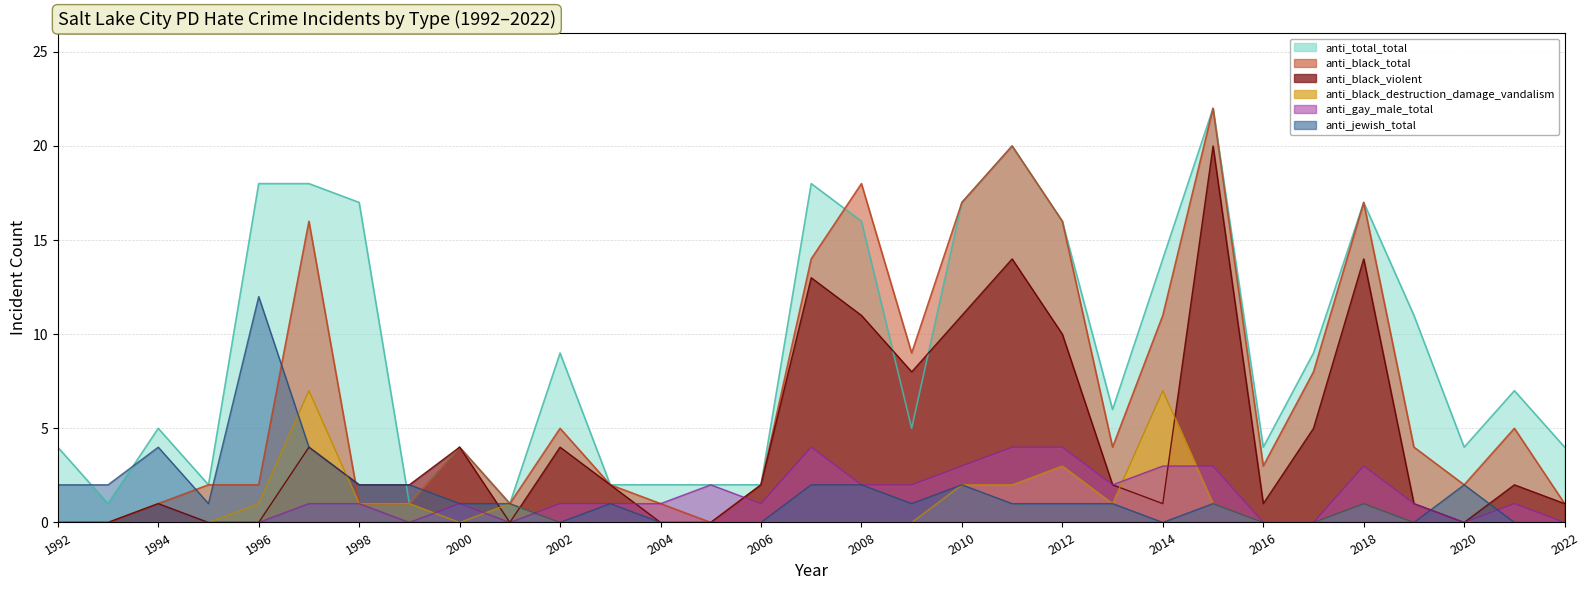

At which label does anti_black_destruction_damage_vandalism reach its peak?

1997